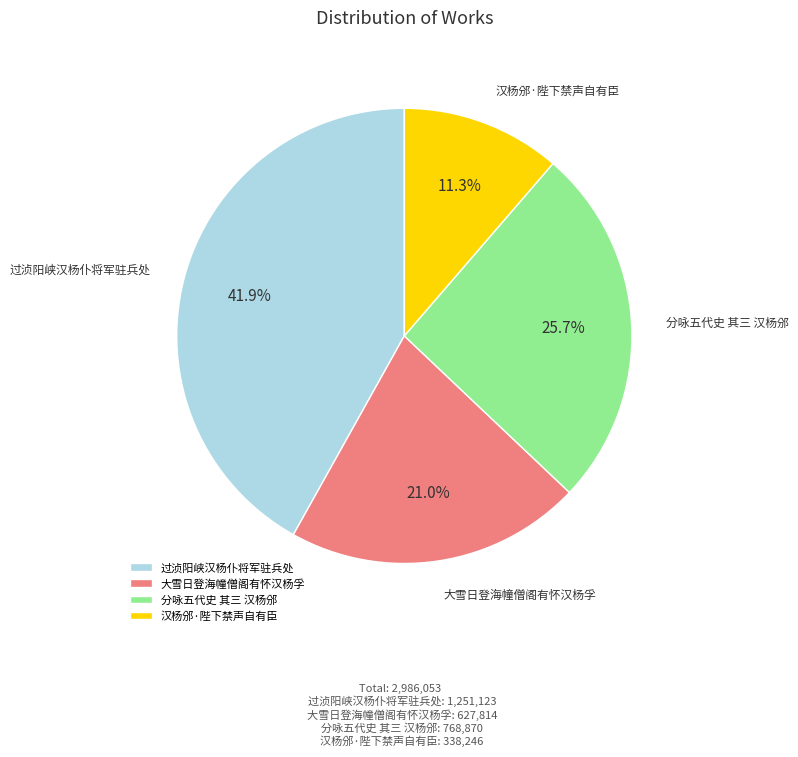

True or false: 汉杨邠·陛下禁声自有臣 accounts for 21% of the total.

False